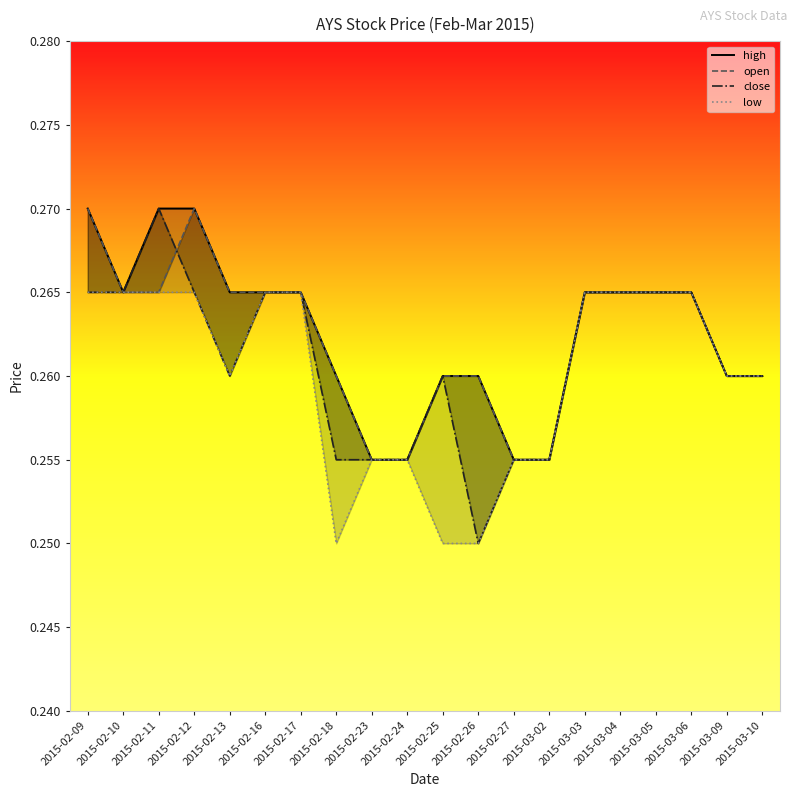

True or false: high and open cross at least once.

False